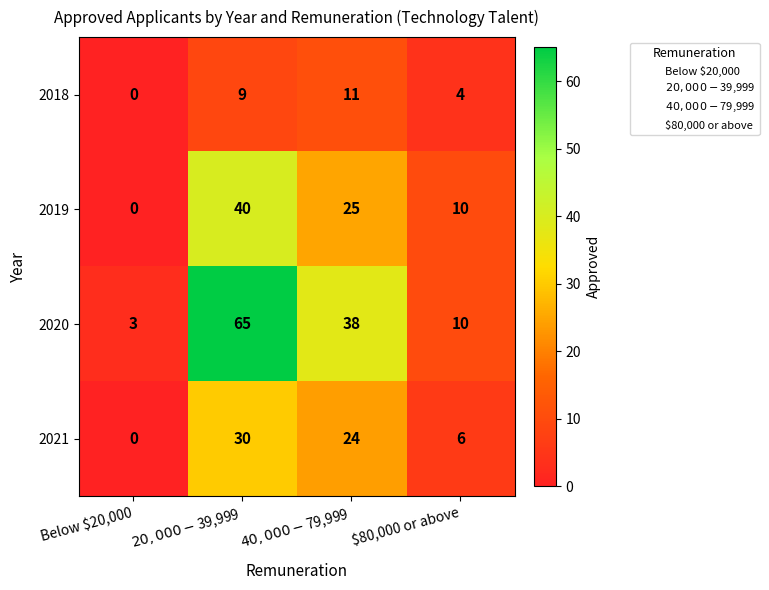

Reading left to right, list all the values displayed in this chart.

2018: 0	9	11	4
2019: 0	40	25	10
2020: 3	65	38	10
2021: 0	30	24	6